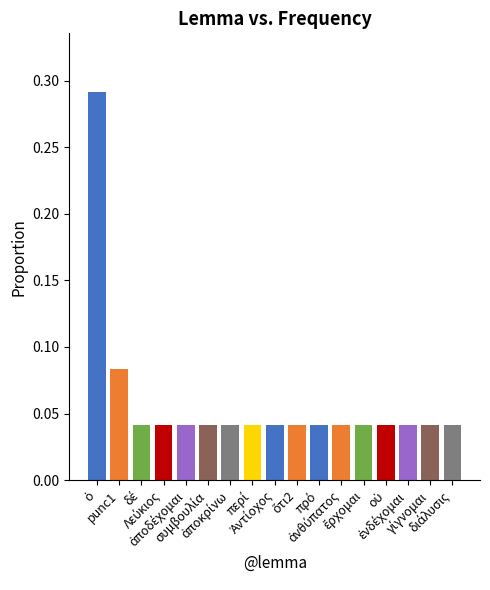

Count the values in the range 0 to 1.

17